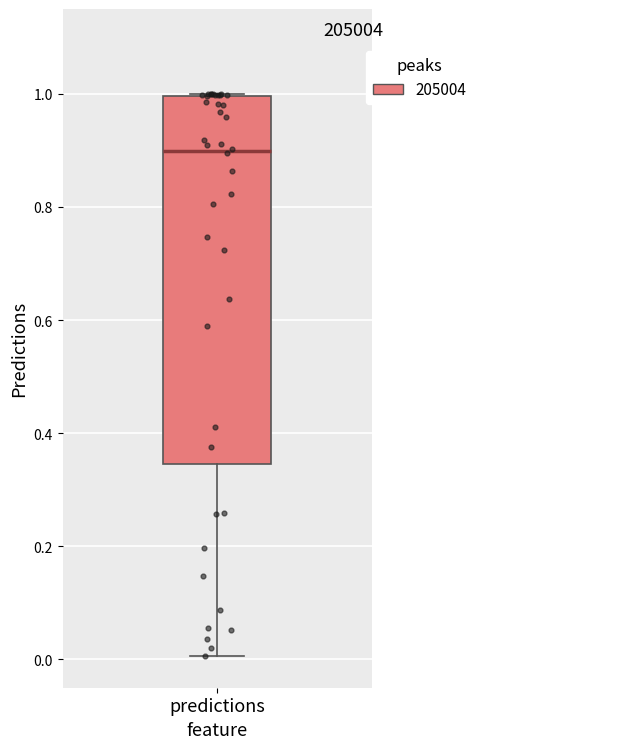

Read this box plot against the y-axis: the position of the median line, the range covered by the box, and the ends of both whiskers. The values are not printed on the chart, so give them approximately, as read against the axis.

median 0.90, box 0.34 to 1.00, whiskers 0.00 to 1.00